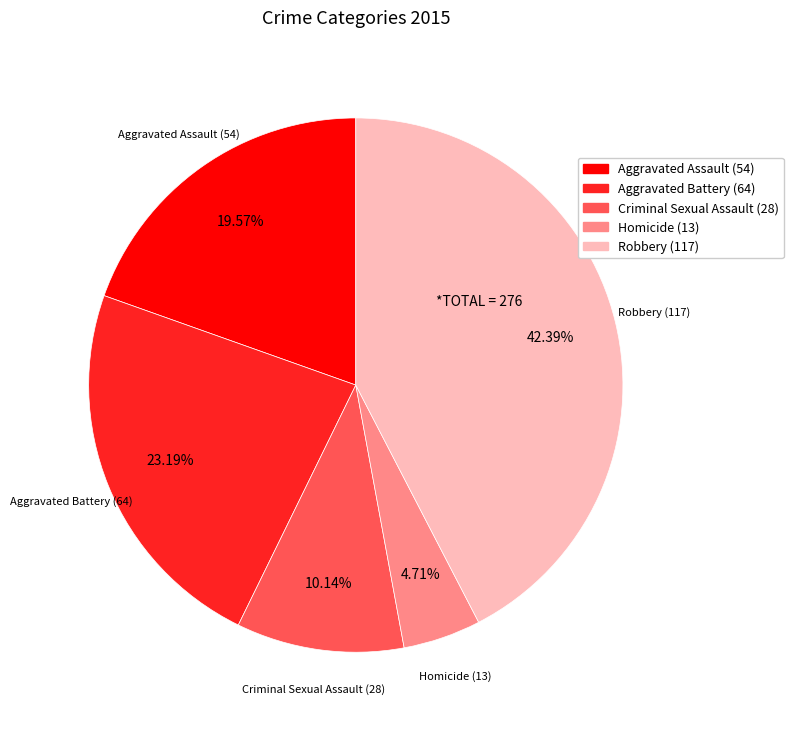

Is there a majority slice in this chart?

No